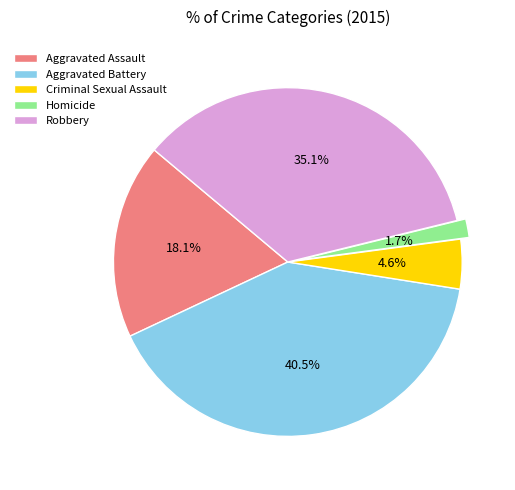

How many slices are in this pie chart?

5